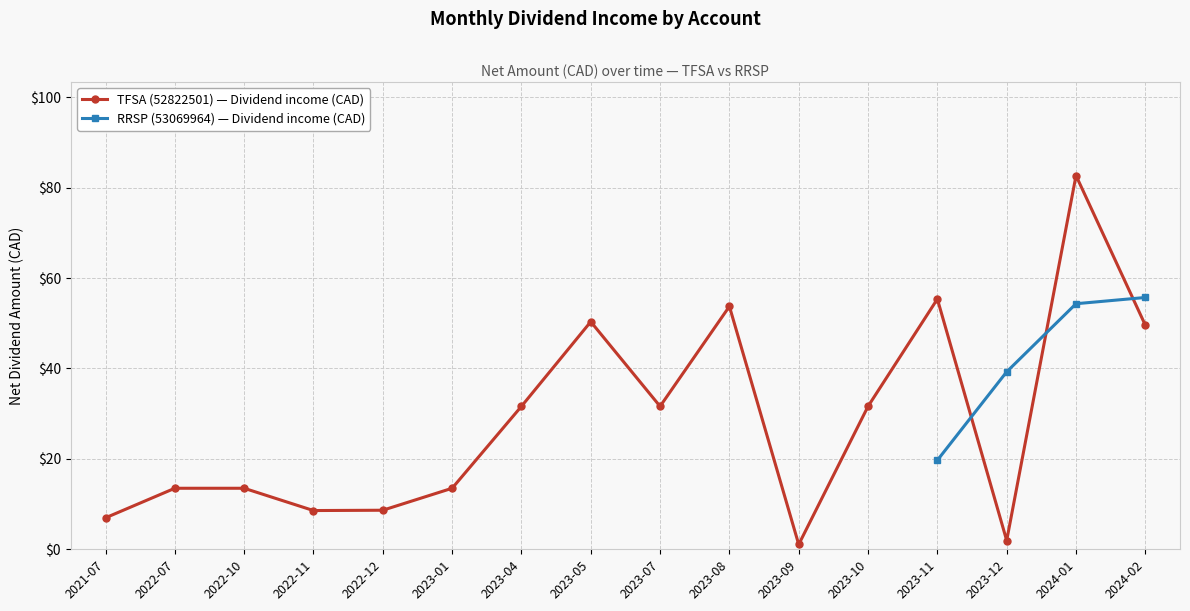

Which has a higher value, 2023-08 or 2023-12?

2023-08